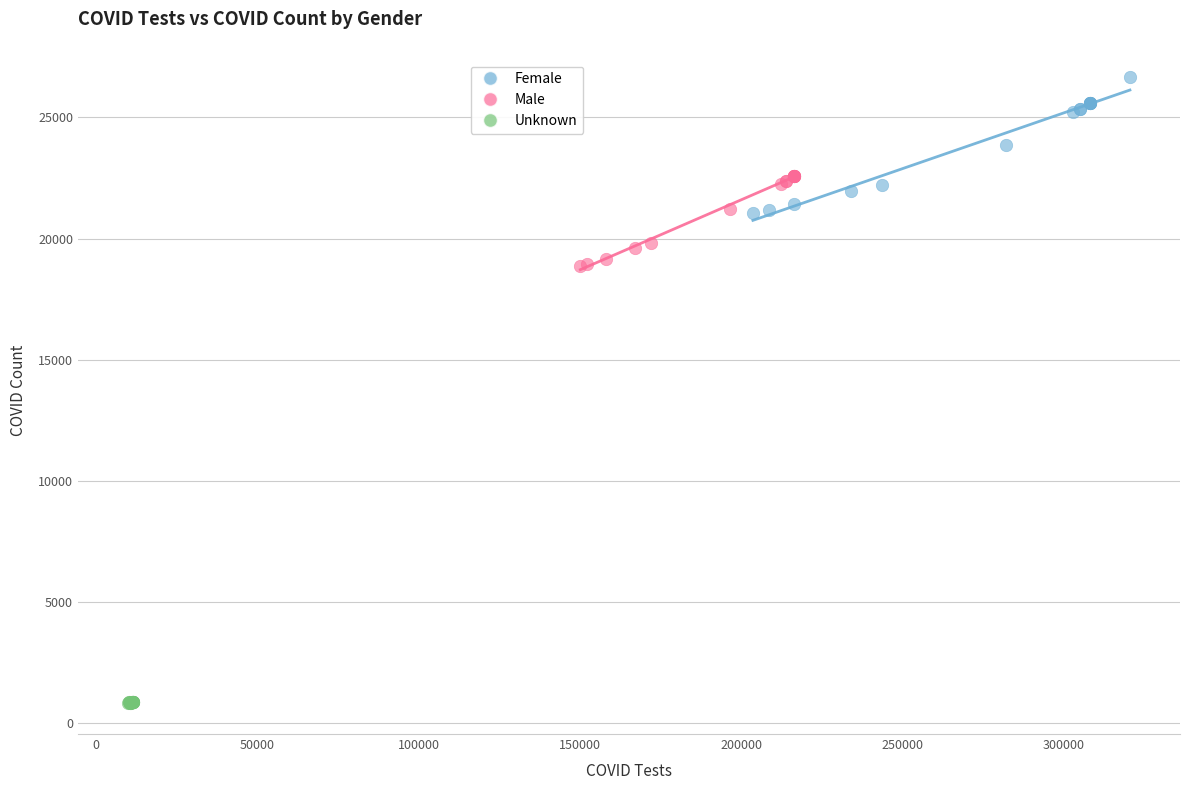

Which series reaches the minimum Y coordinate?

Unknown